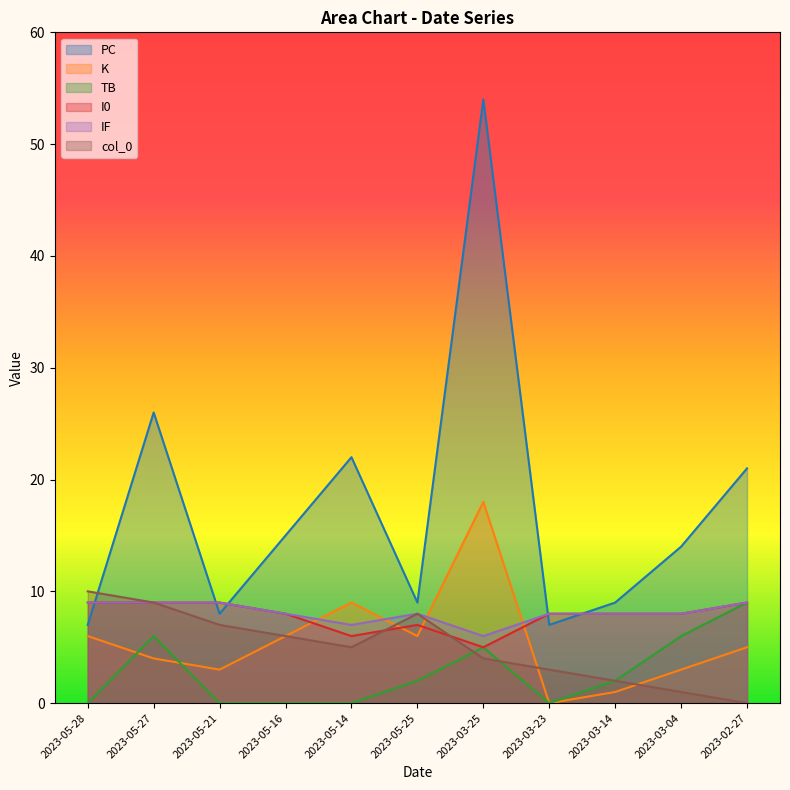

True or false: TB has a value of 14 at 2023-02-27.

False